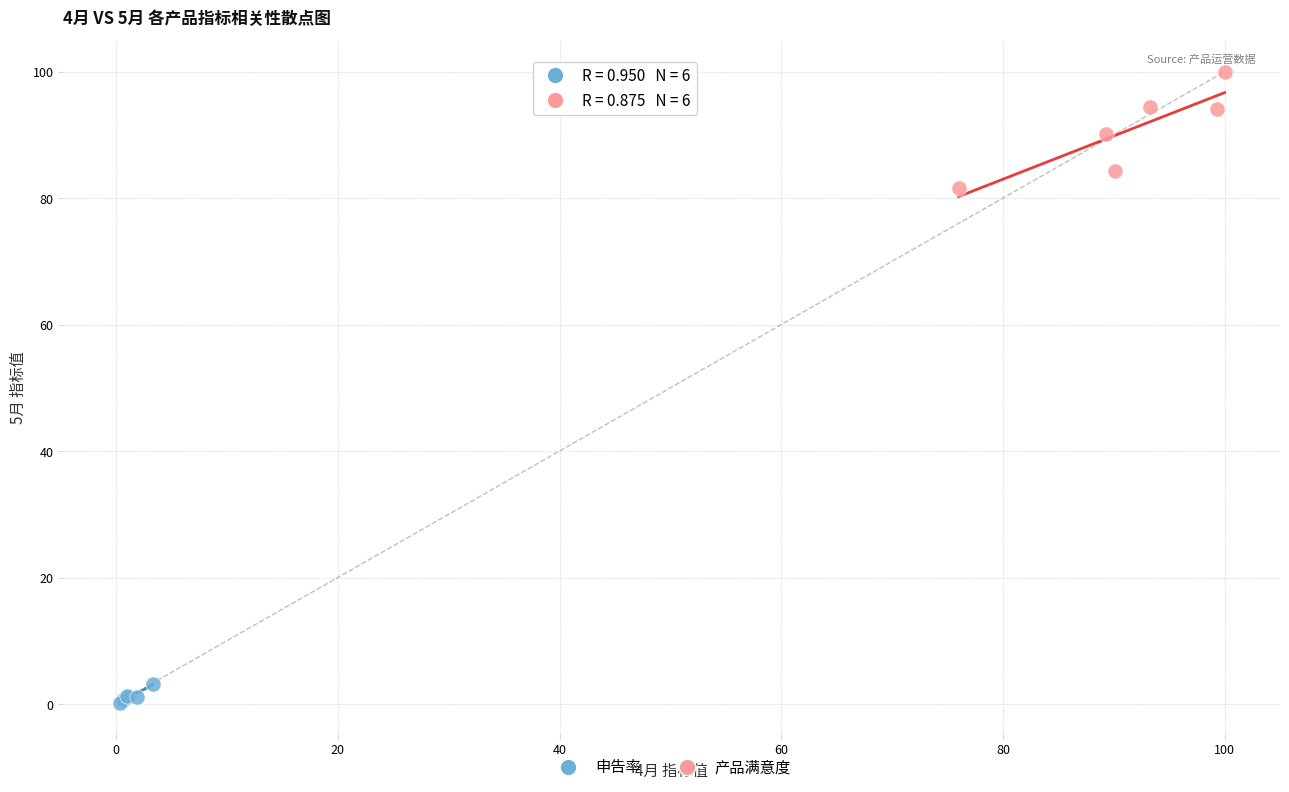

Which series has the widest spread of Y values?

产品满意度